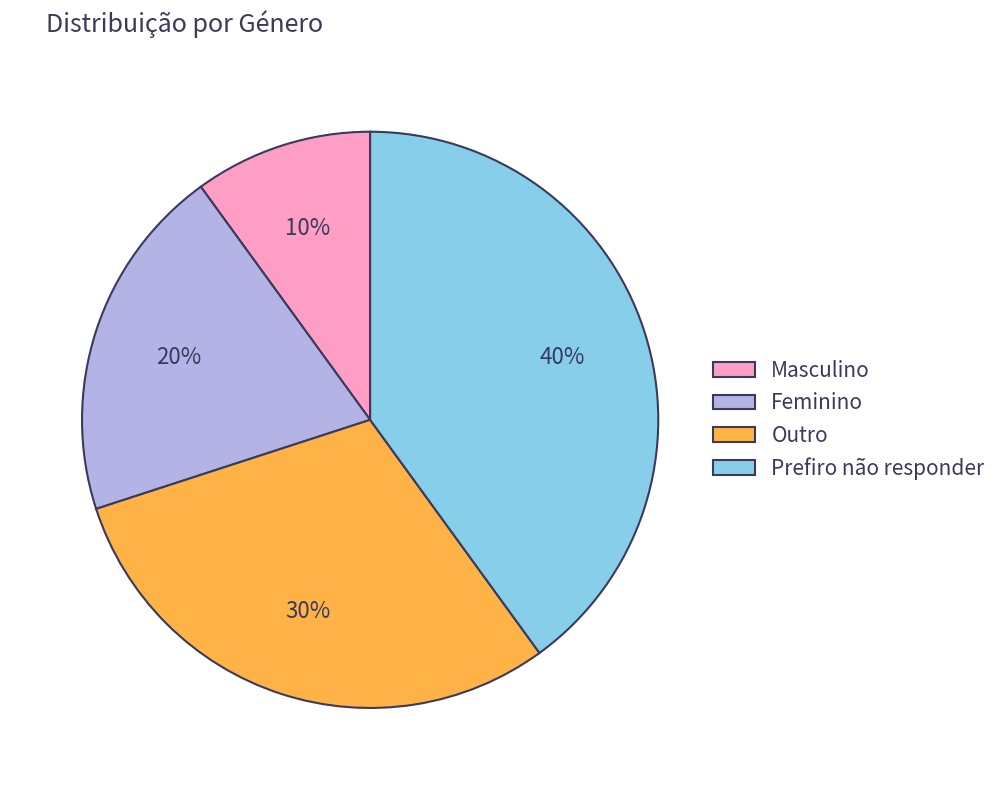

To the nearest percent, what is the difference between the Outro and Feminino slice percentages?

10%